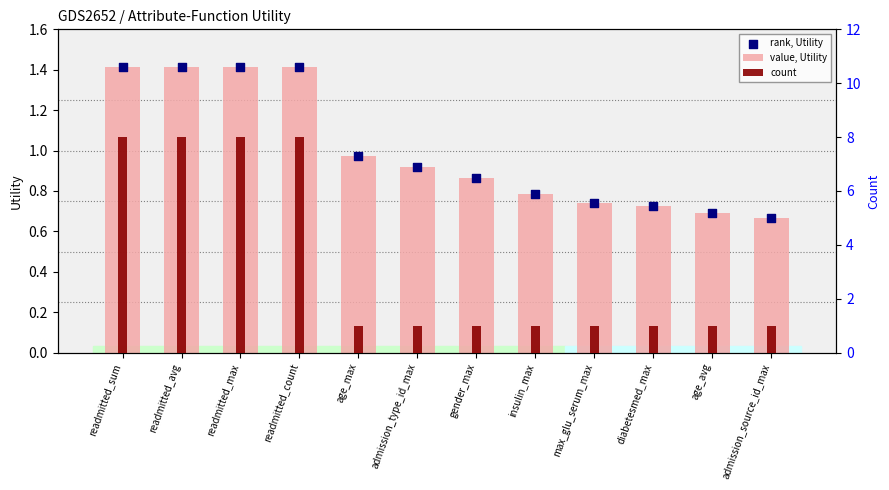

Which series has the largest total across all categories?

count